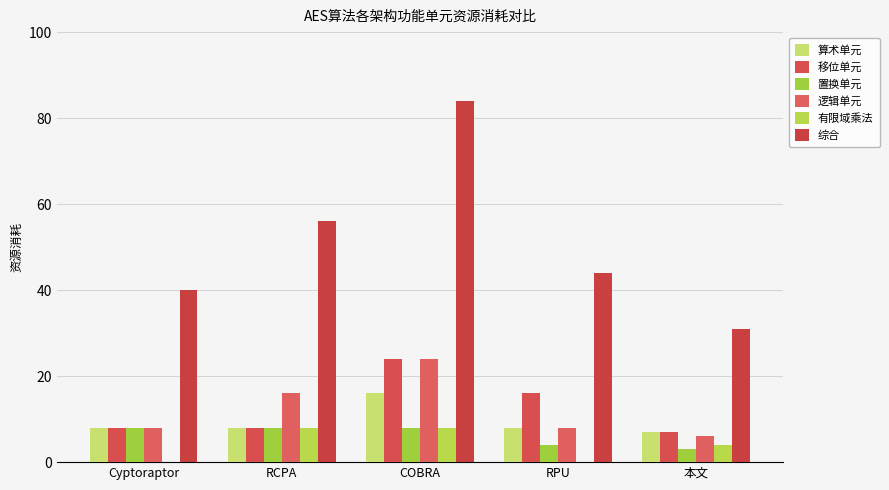

Count the number of data series in this chart.

6